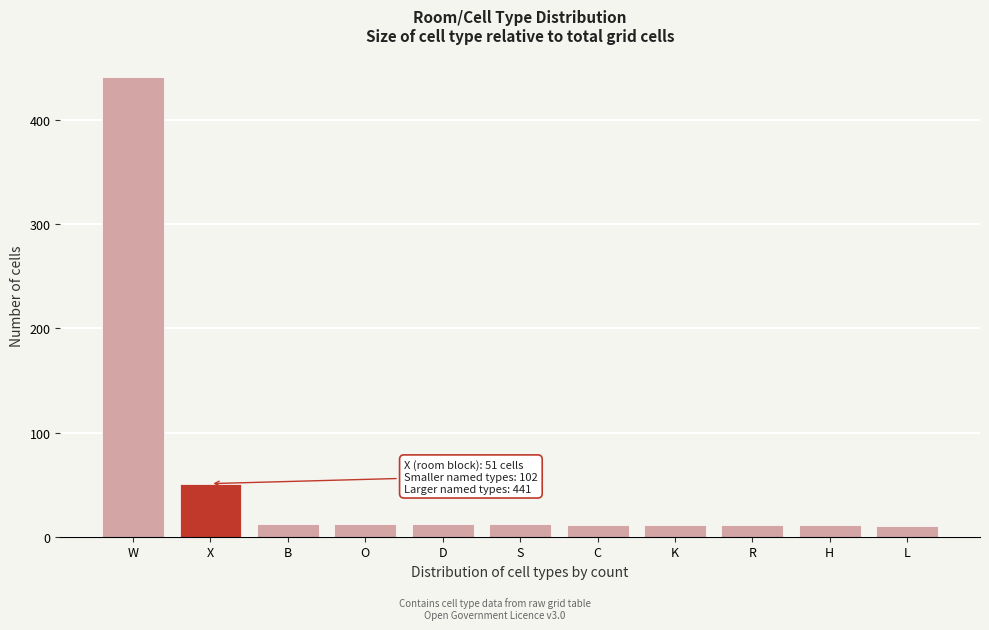

What is the difference between the second highest and second lowest values?

40